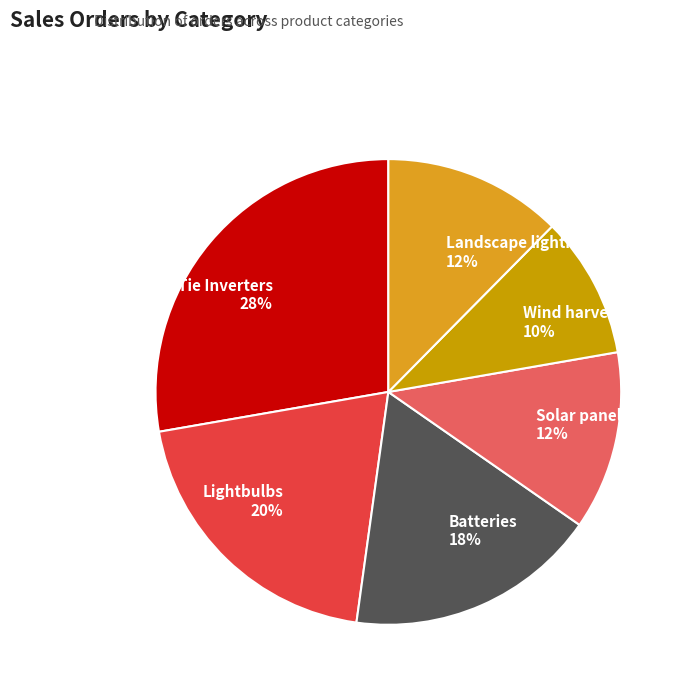

Count the number of slices in the pie.

6